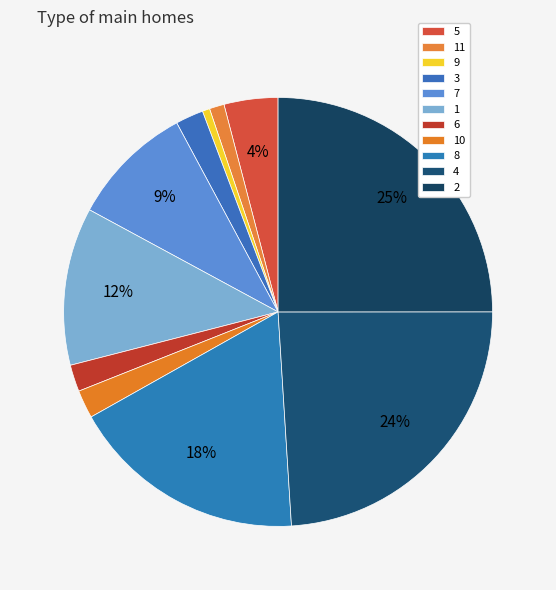

Rank the categories by value from highest to lowest.

2, 4, 8, 1, 7, 5, 10, 3, 6, 11, 9